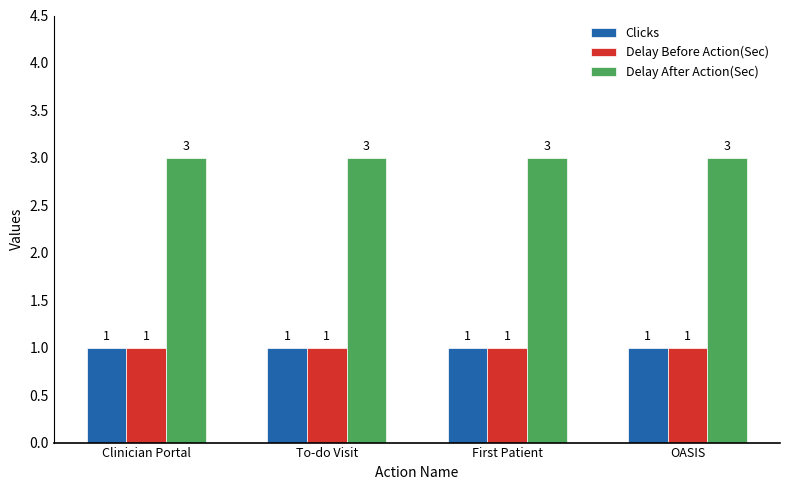

What is the total value across all series at To-do Visit?

5